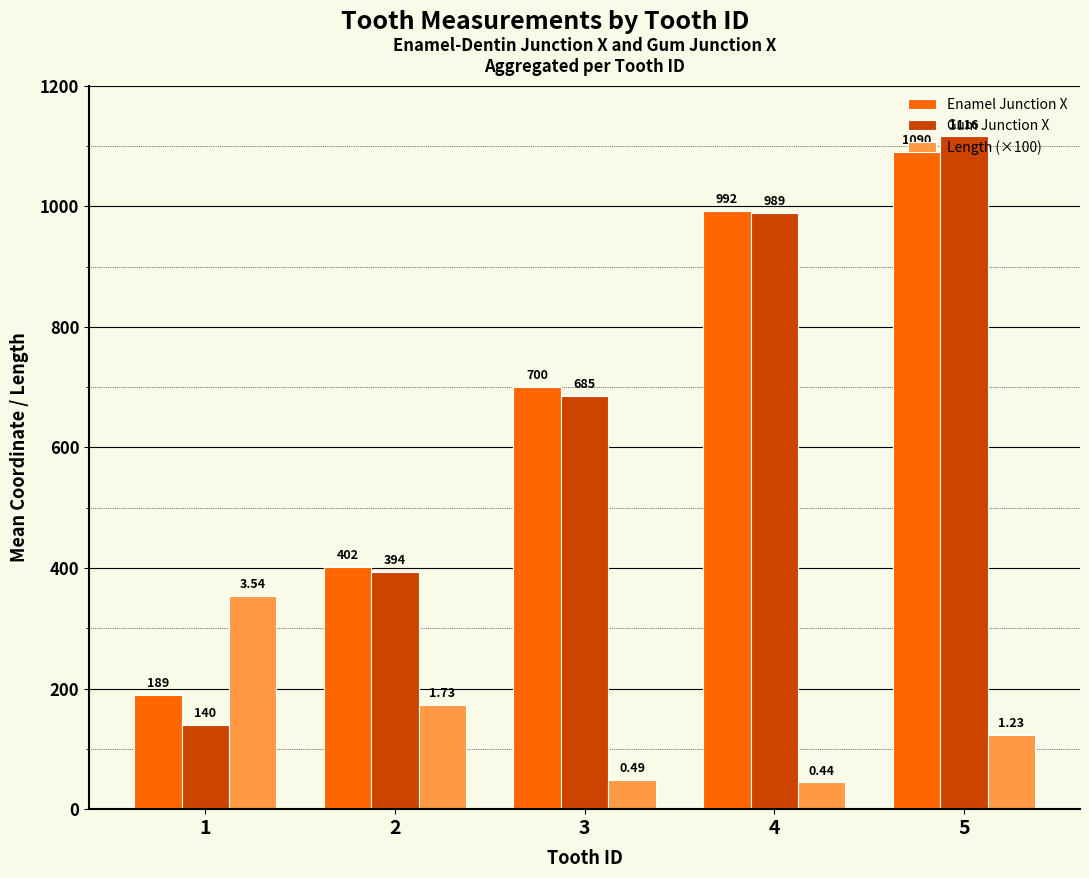

Reading right to left, what are all the values shown in this chart?

Enamel Junction X: 5=1090.0	4=992.0	3=700.0	2=402.0	1=189.0
Gum Junction X: 5=1116.0	4=989.0	3=685.0	2=394.0	1=140.0
Length (×100): 5=123.0	4=44.5	3=49.0	2=173.0	1=353.5